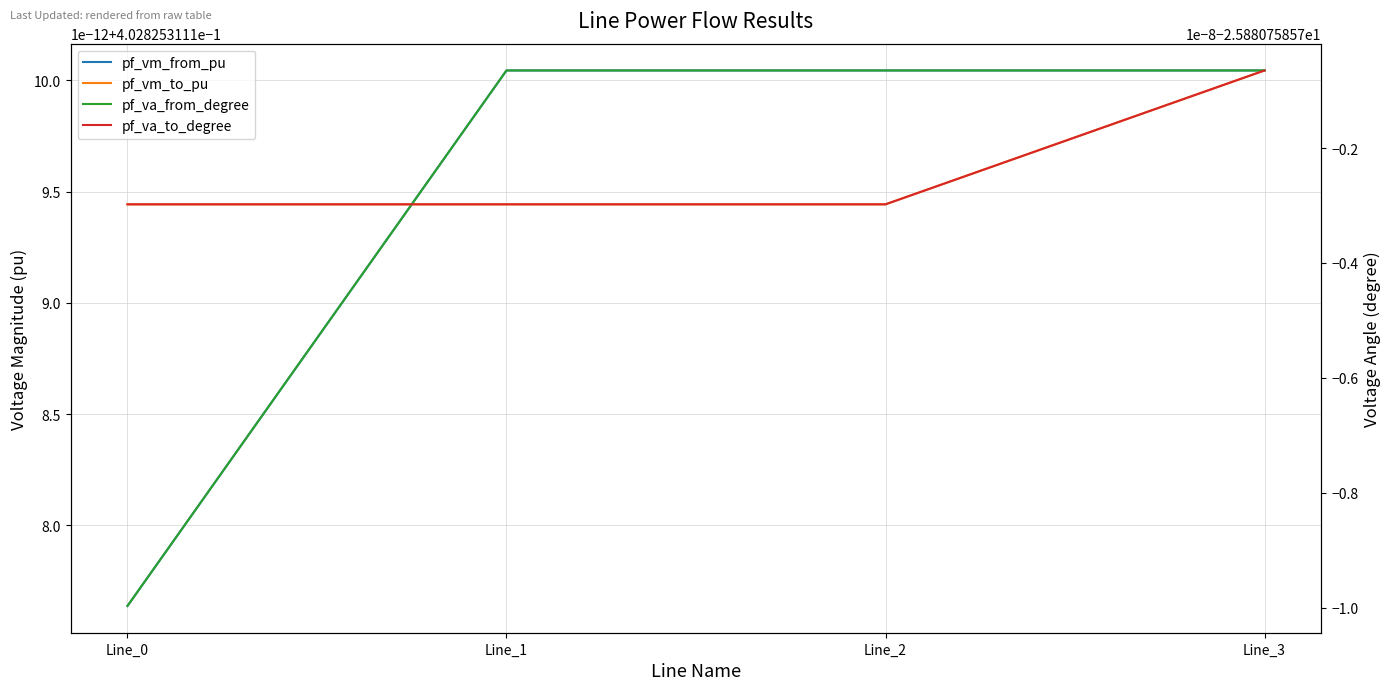

Is it true that pf_va_to_degree equals -25.9 at Line_1?

True